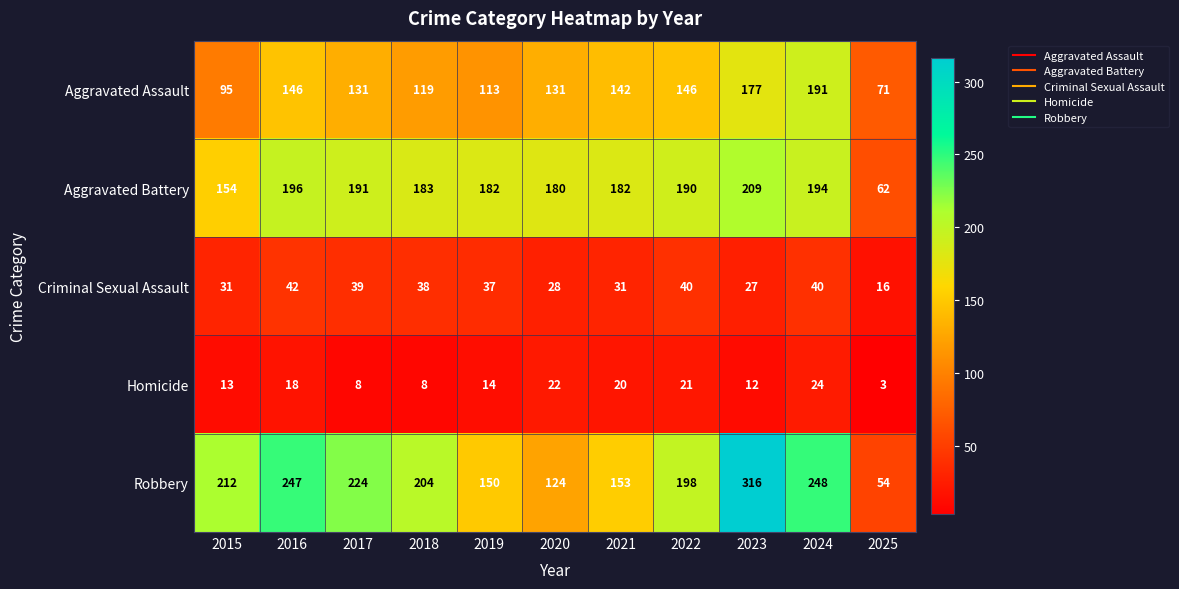

Where does the Aggravated Assault series first go above 131?

2016